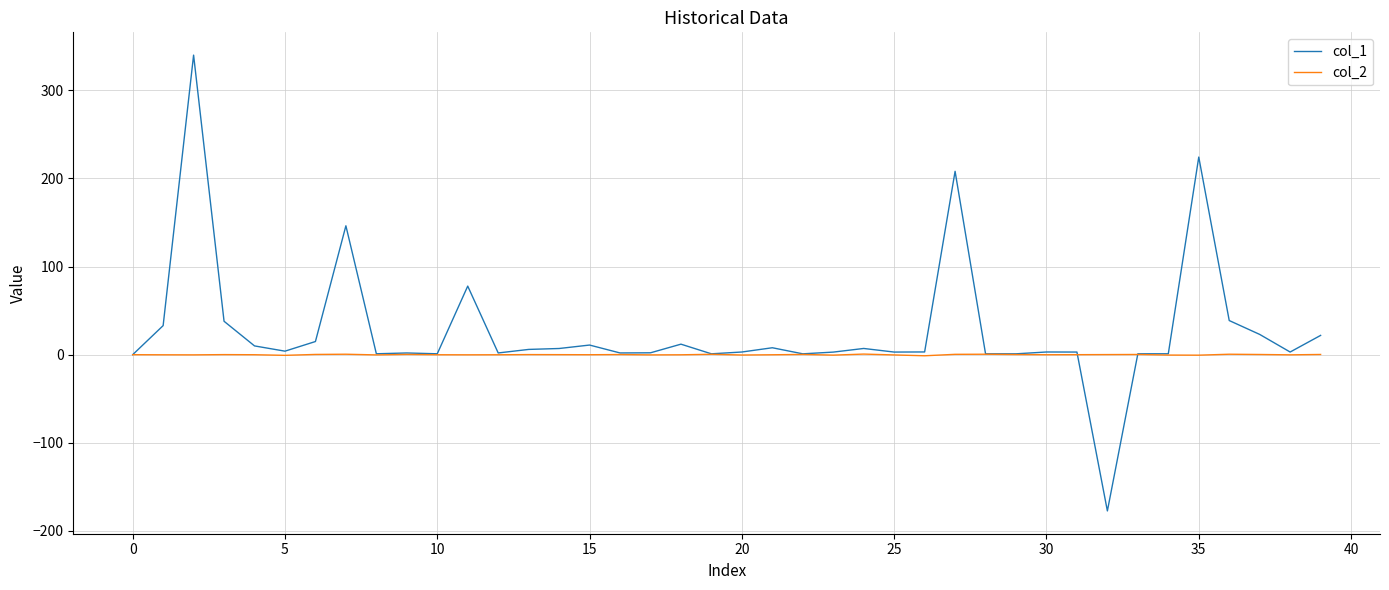

True or false: col_1 and col_2 intersect in this chart.

True